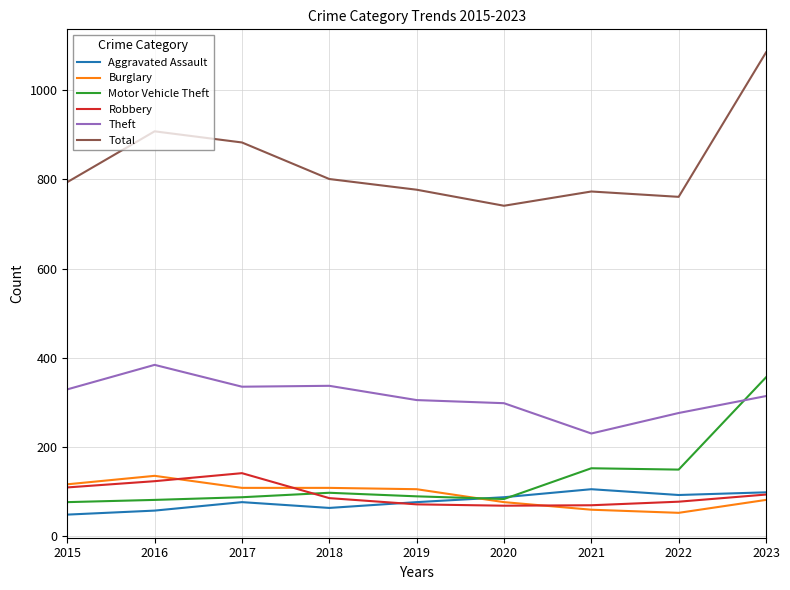

Is the value of Burglary at 2018 greater than the value of Motor Vehicle Theft at 2021?

No